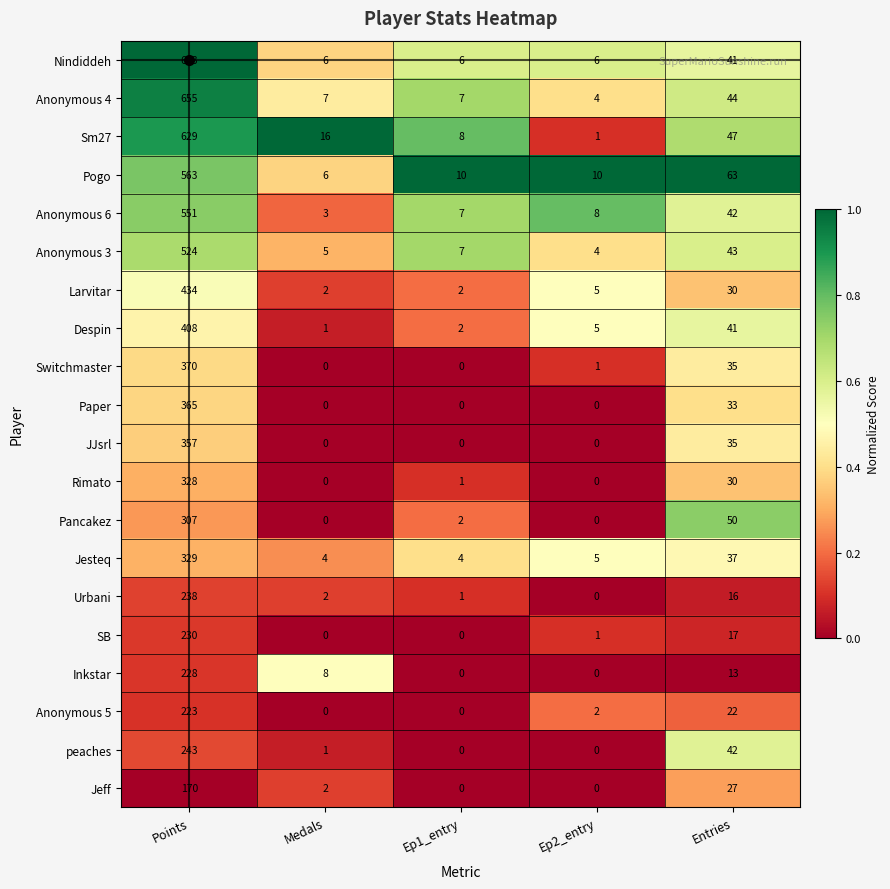

What is the difference between the second highest and minimum values in the Larvitar series?

28